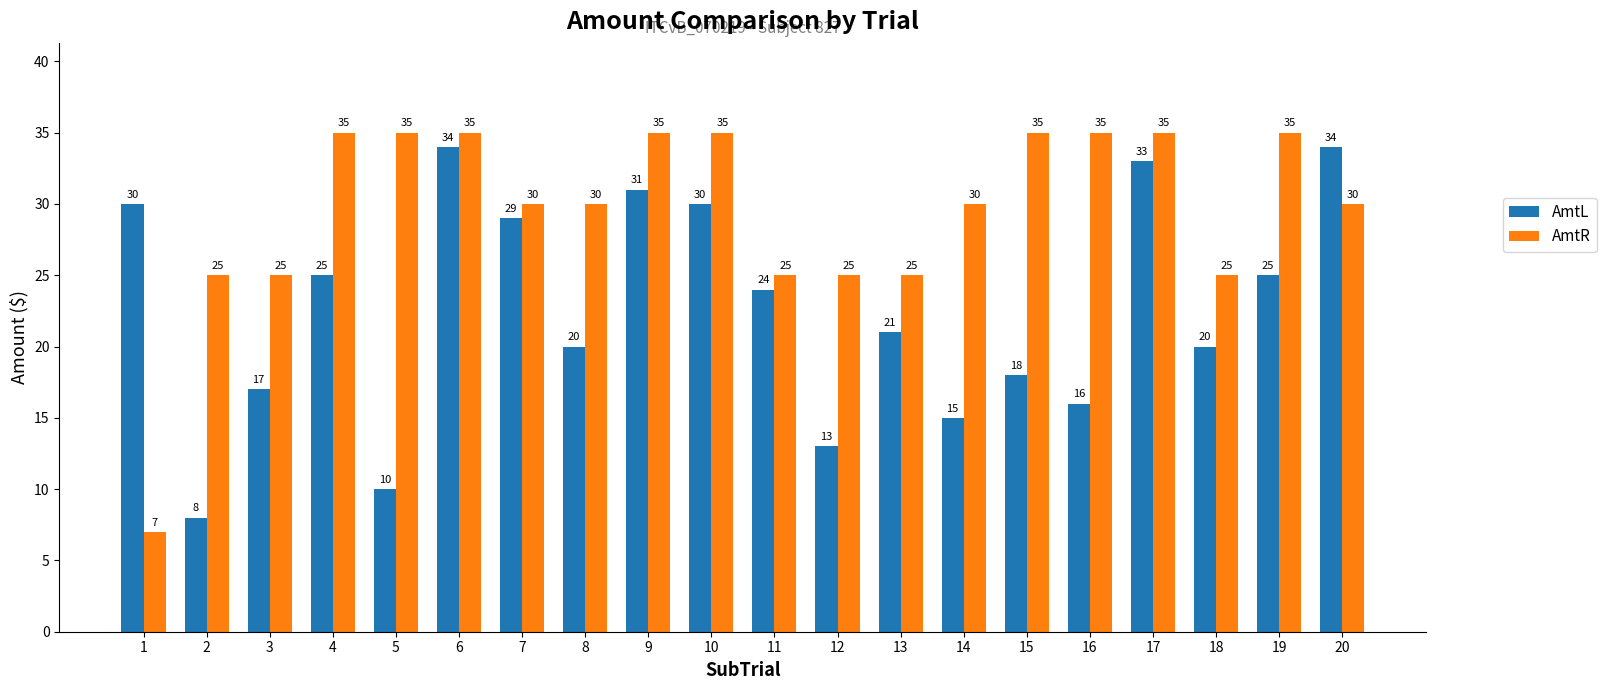

Which series has the widest spread of values?

AmtR